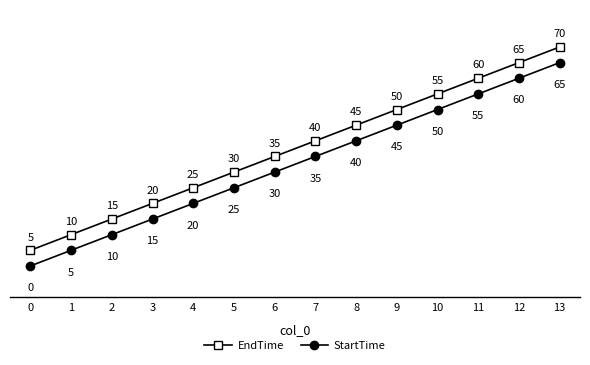

What is the approximate value of StartTime at 6, to the nearest 5?

30